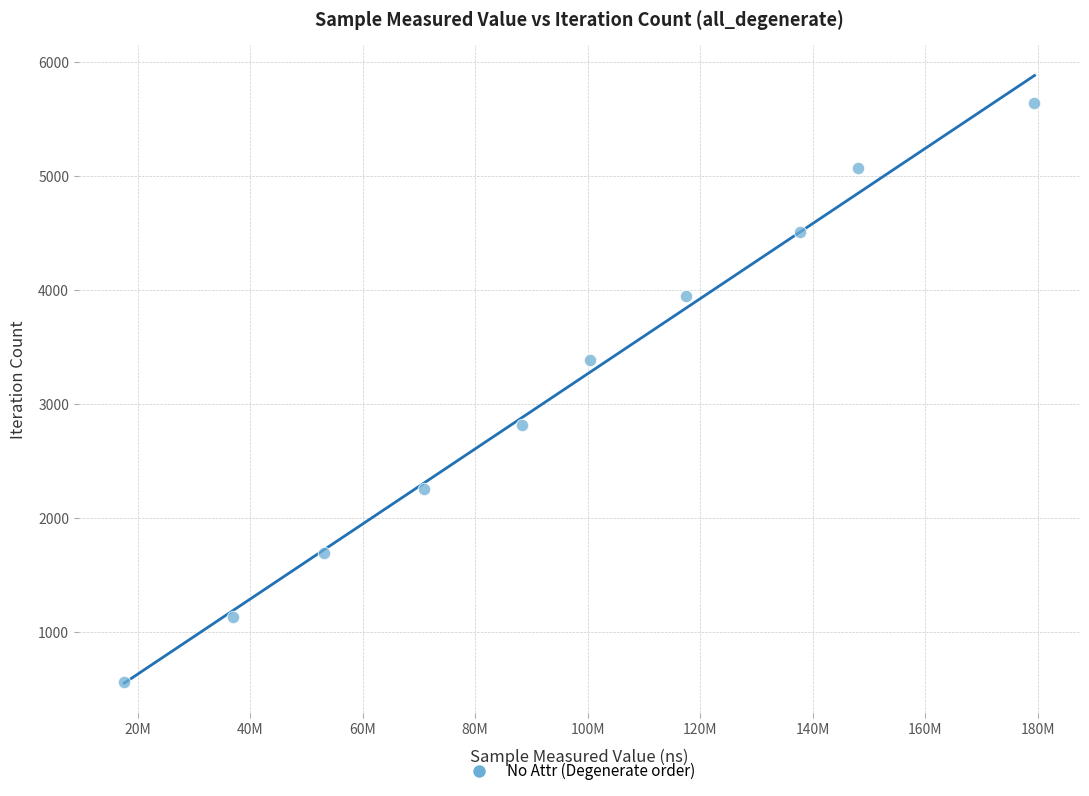

What is the range of Y values (max minus min)?

5076